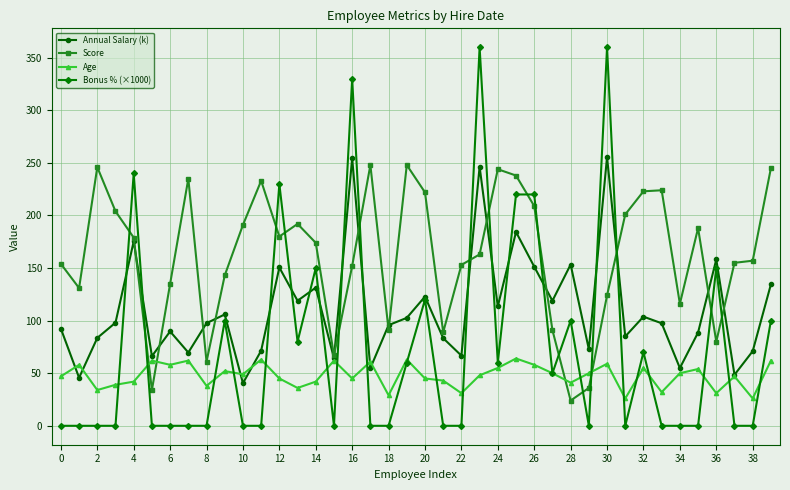

What is the difference between the second highest and second lowest values in the Bonus % (×1000) series?

360.0